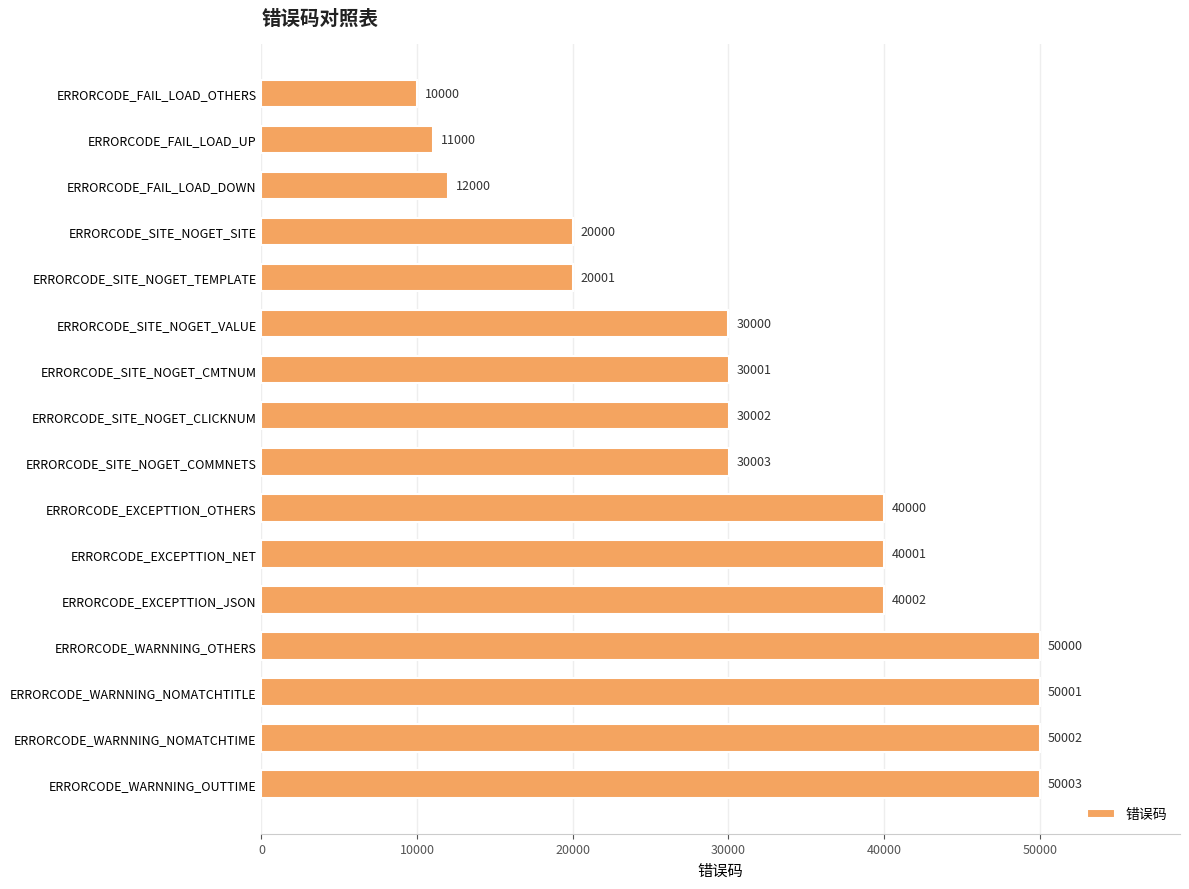

Rank the categories by value from highest to lowest.

ERRORCODE_WARNNING_OUTTIME, ERRORCODE_WARNNING_NOMATCHTIME, ERRORCODE_WARNNING_NOMATCHTITLE, ERRORCODE_WARNNING_OTHERS, ERRORCODE_EXCEPTTION_JSON, ERRORCODE_EXCEPTTION_NET, ERRORCODE_EXCEPTTION_OTHERS, ERRORCODE_SITE_NOGET_COMMNETS, ERRORCODE_SITE_NOGET_CLICKNUM, ERRORCODE_SITE_NOGET_CMTNUM, ERRORCODE_SITE_NOGET_VALUE, ERRORCODE_SITE_NOGET_TEMPLATE, ERRORCODE_SITE_NOGET_SITE, ERRORCODE_FAIL_LOAD_DOWN, ERRORCODE_FAIL_LOAD_UP, ERRORCODE_FAIL_LOAD_OTHERS